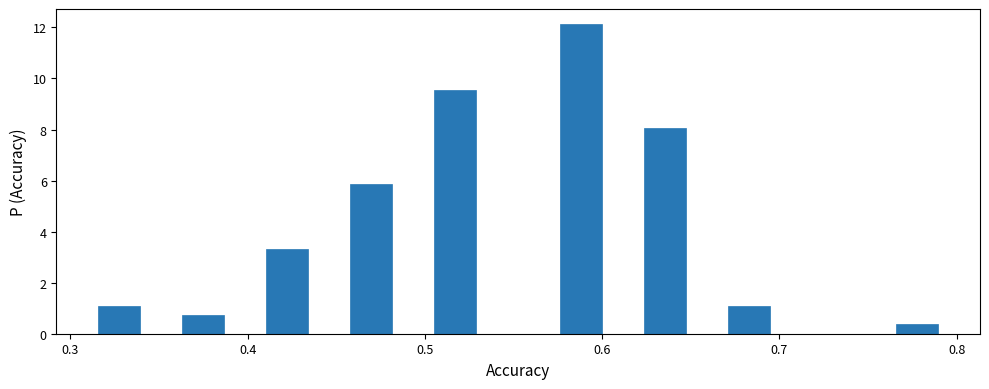

Read against the x-axis, roughly where is the centre of the tallest bar?

0.59